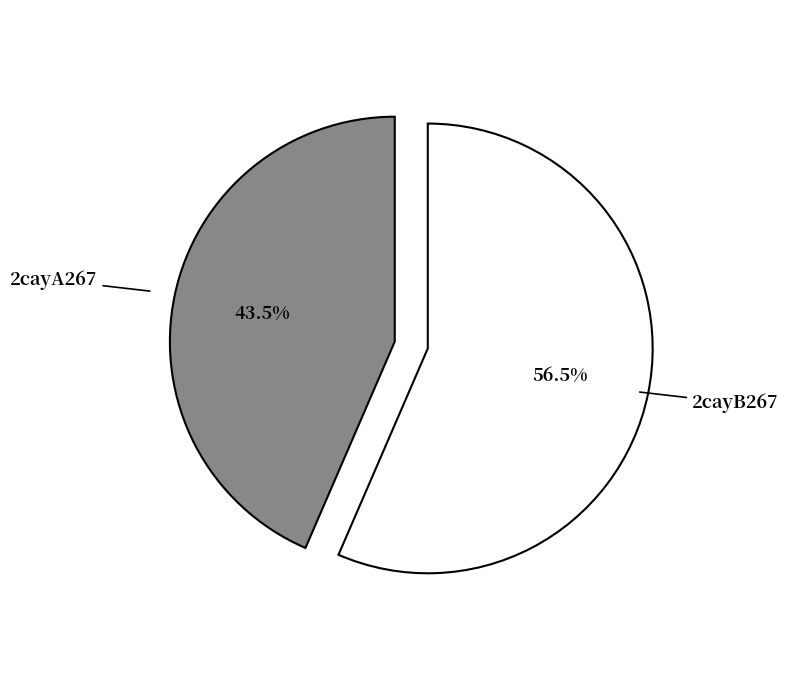

Does 2cayB267 account for over 50% of the chart?

Yes